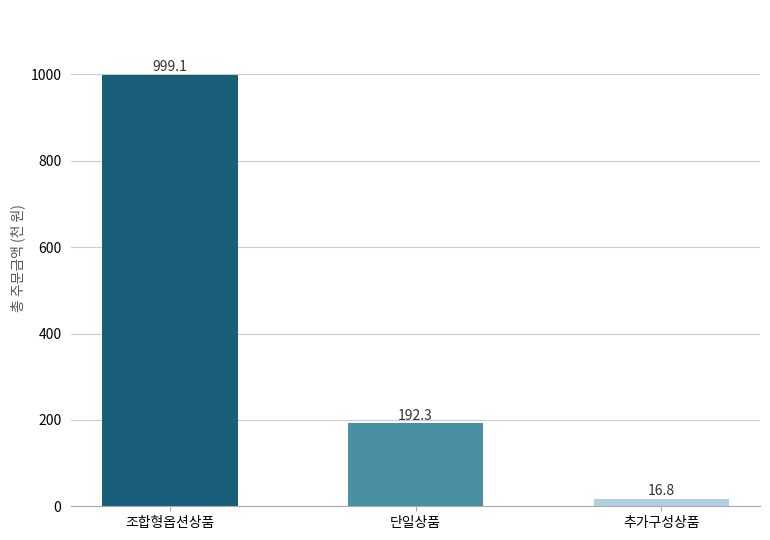

Where does the data first go above 192?

조합형옵션상품